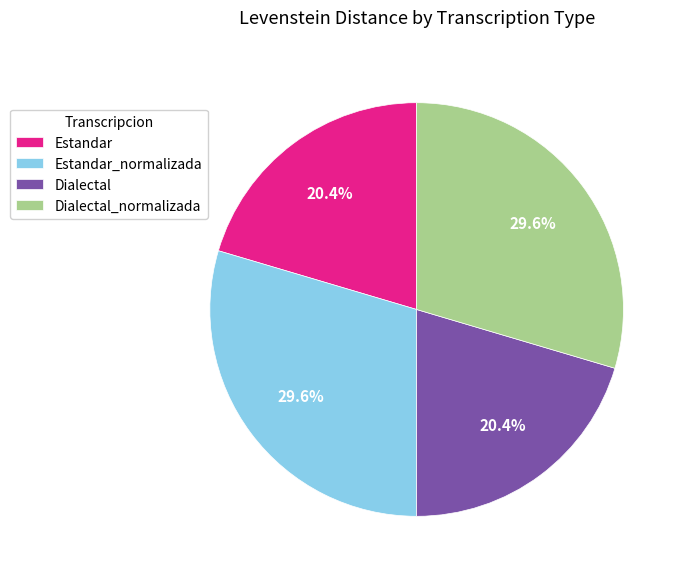

To the nearest percent, what is the combined percentage of Estandar and Estandar_normalizada?

50%